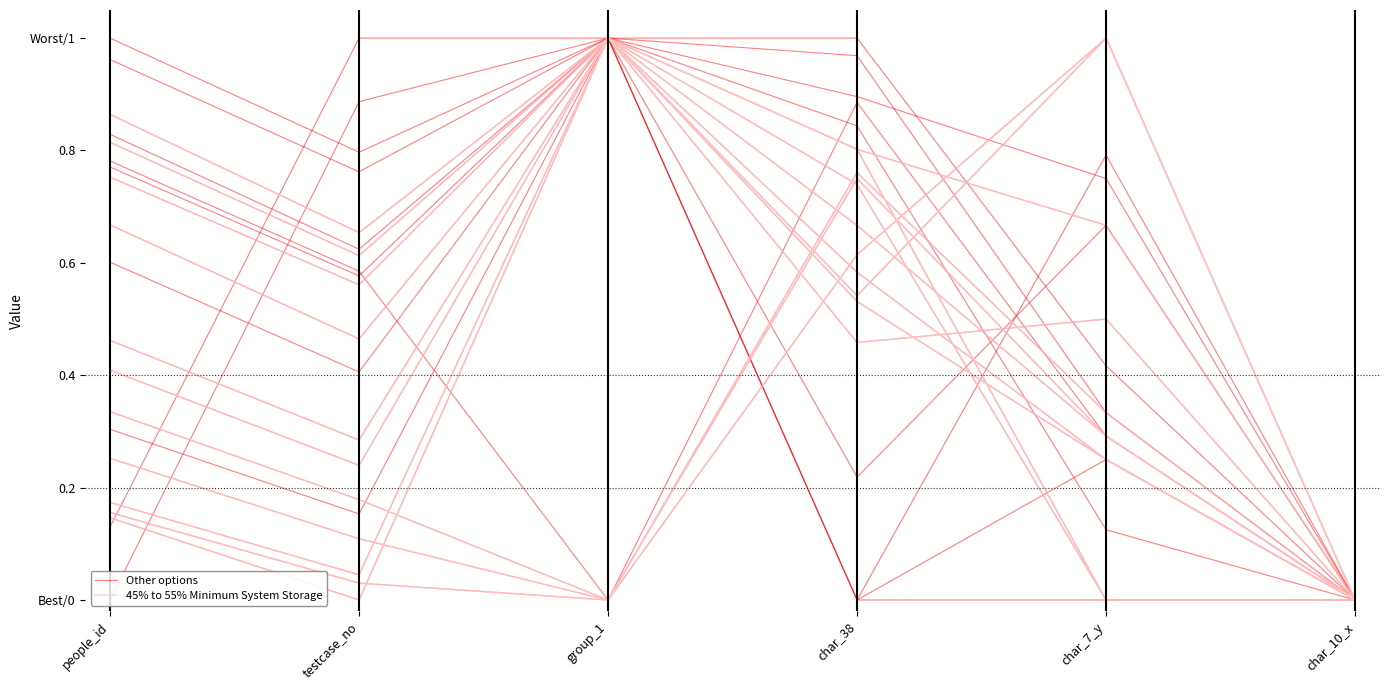

What is the label of the 6th point from the right?

people_id